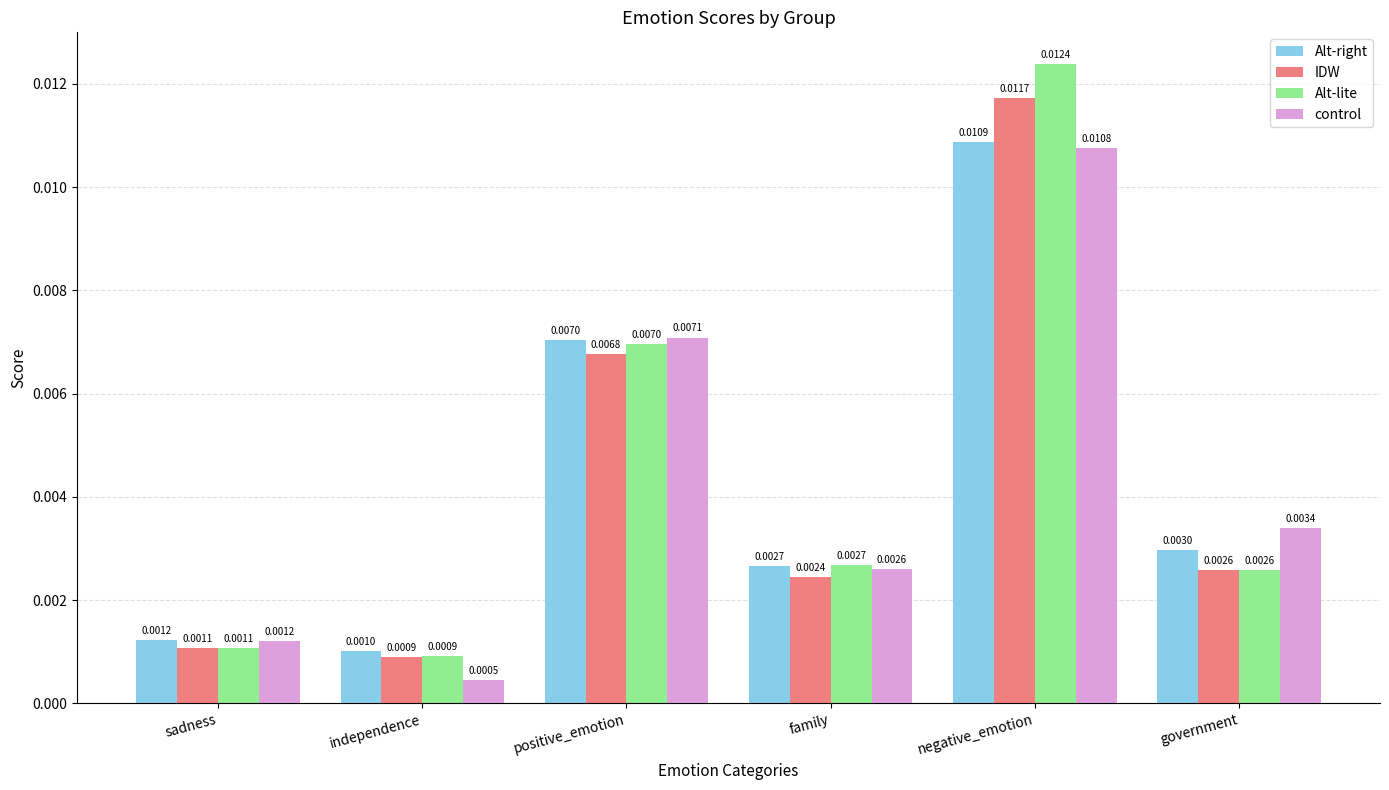

Which series has the largest total across all categories?

Alt-lite